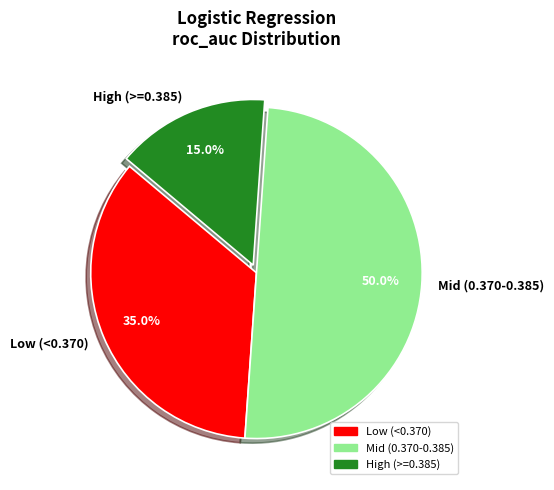

Which category accounts for the majority?

Mid (0.370-0.385)